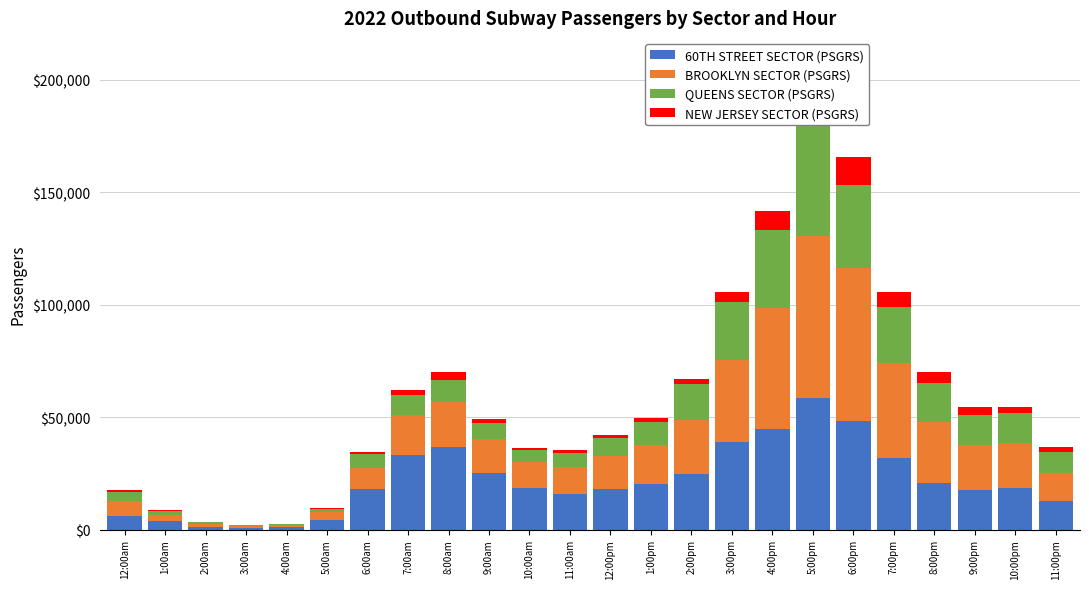

What is the value of the BROOKLYN SECTOR (PSGRS) bar at the 3rd from the left?

1106